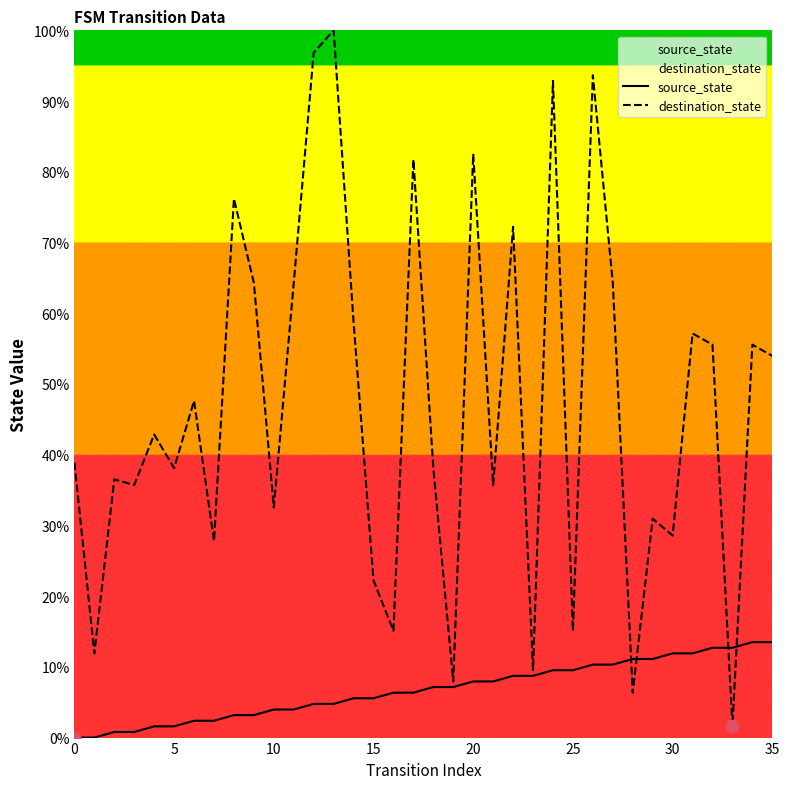

Which series contains the highest Y value?

destination_state